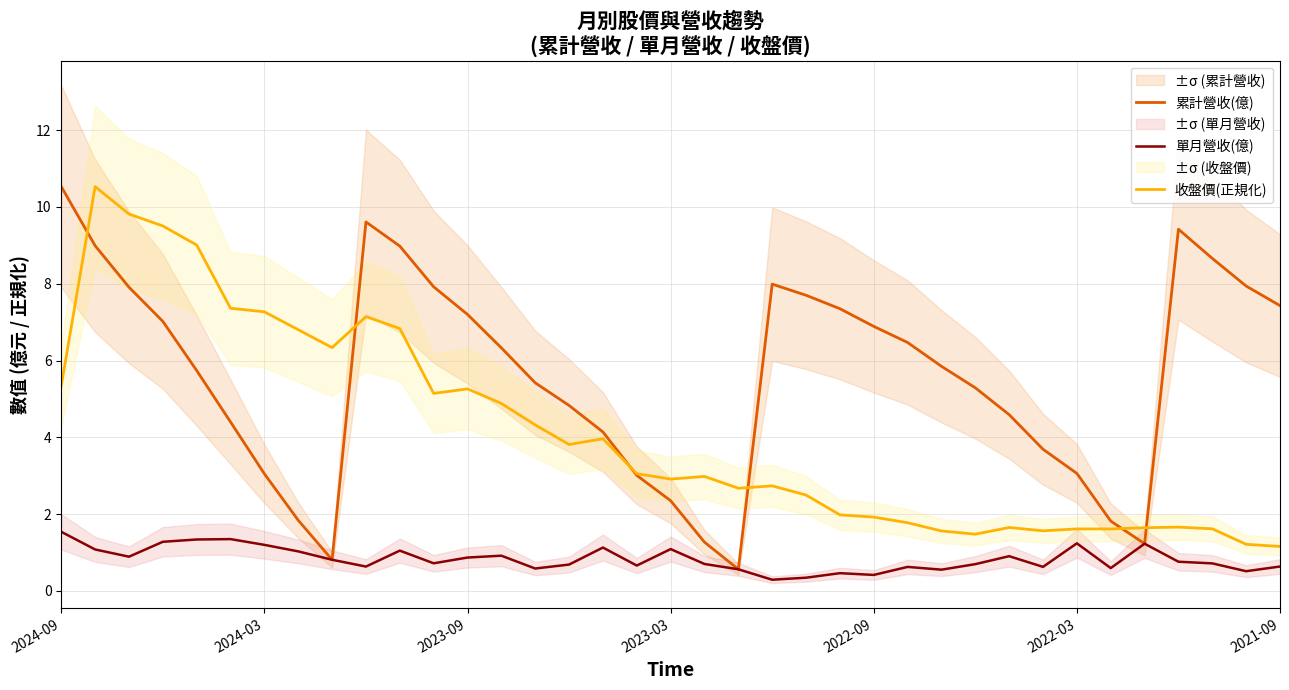

Rank the series by their average value, from highest to lowest.

累計營收(億), 收盤價(正規化), 單月營收(億)